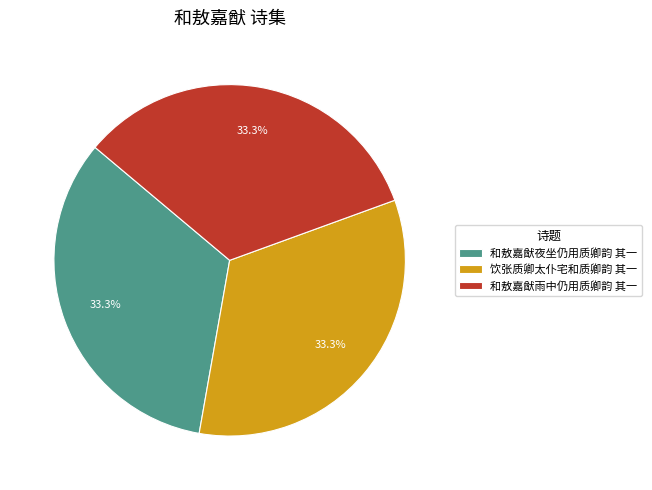

Count the number of slices in the pie.

3